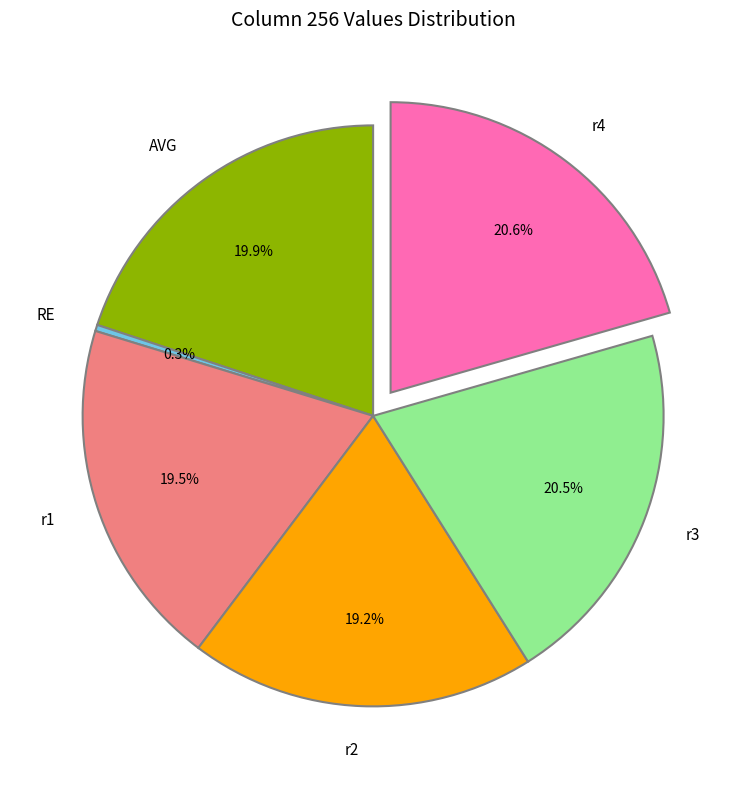

How many segments does this pie chart have?

6